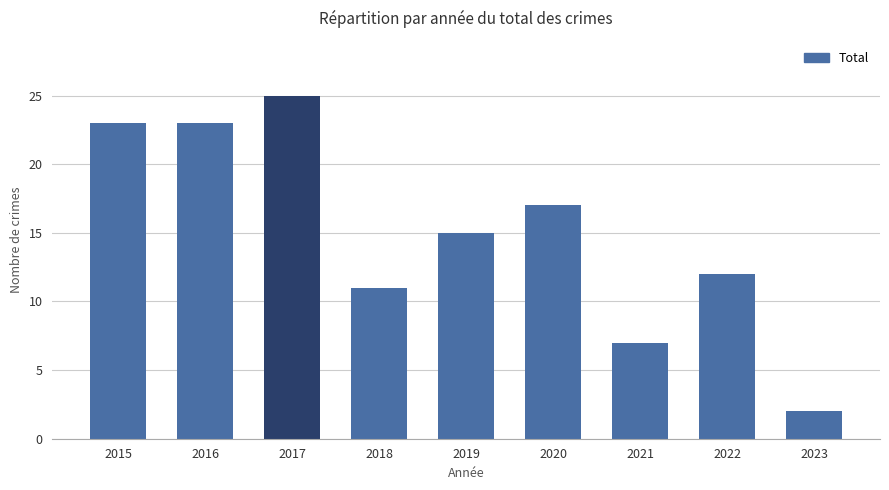

What is the change in value from 2016 to 2017?

+2